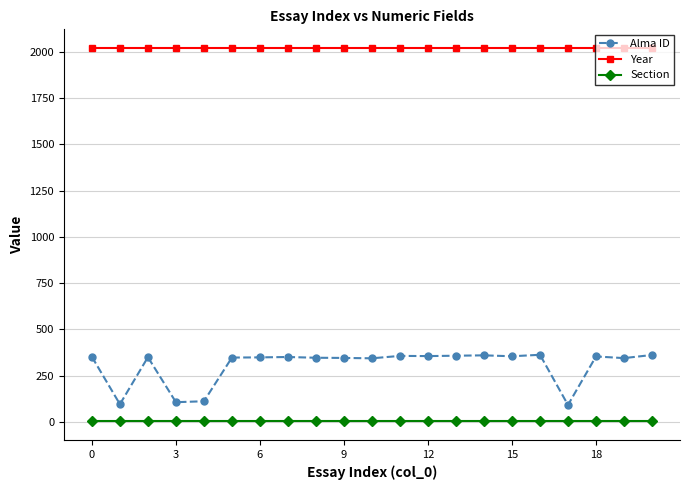

Rank the series by their maximum value, from lowest to highest.

Section, Alma ID, Year